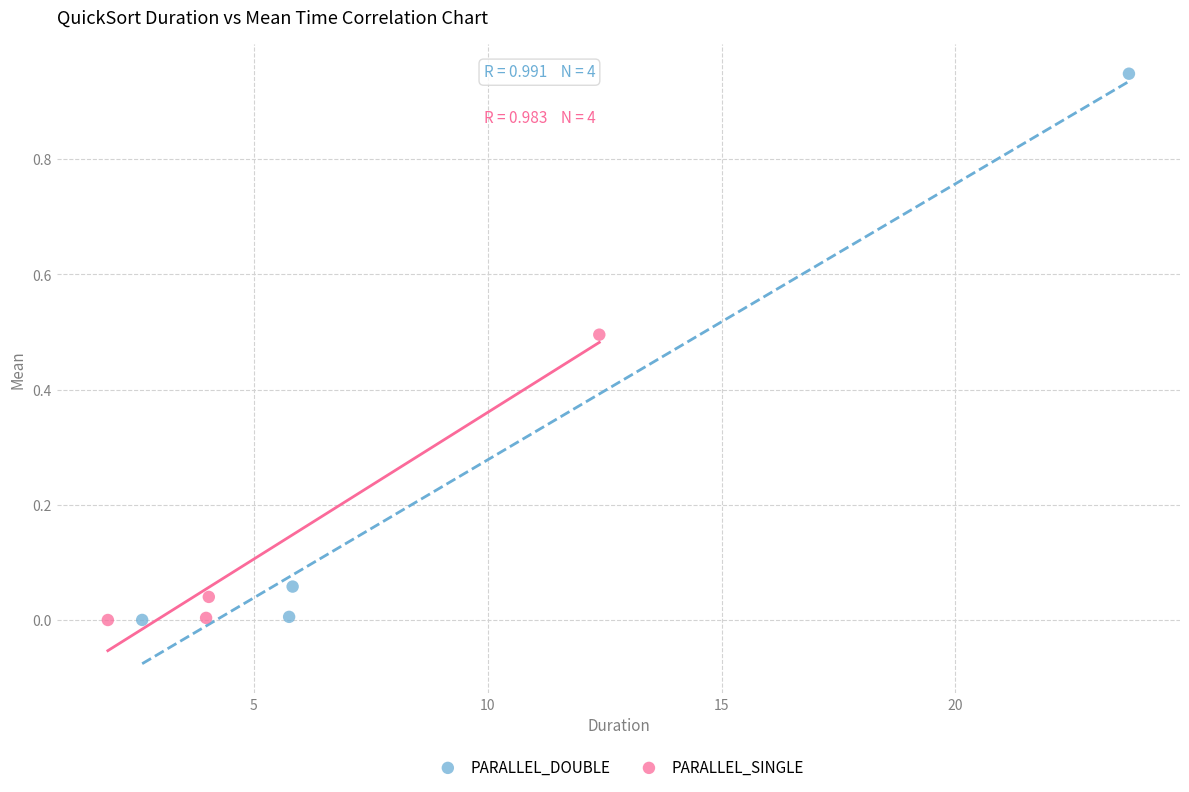

Which series reaches the maximum Y coordinate?

PARALLEL_DOUBLE